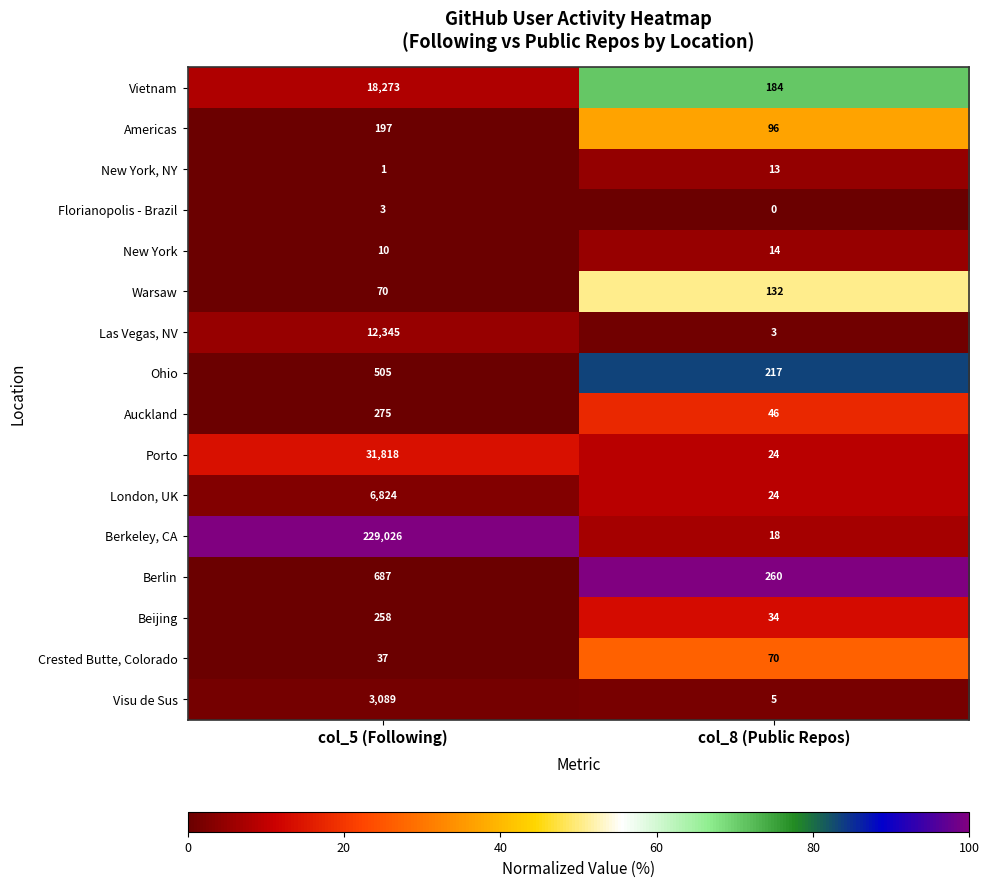

What is the highest value of the Berkeley, CA series?

229026